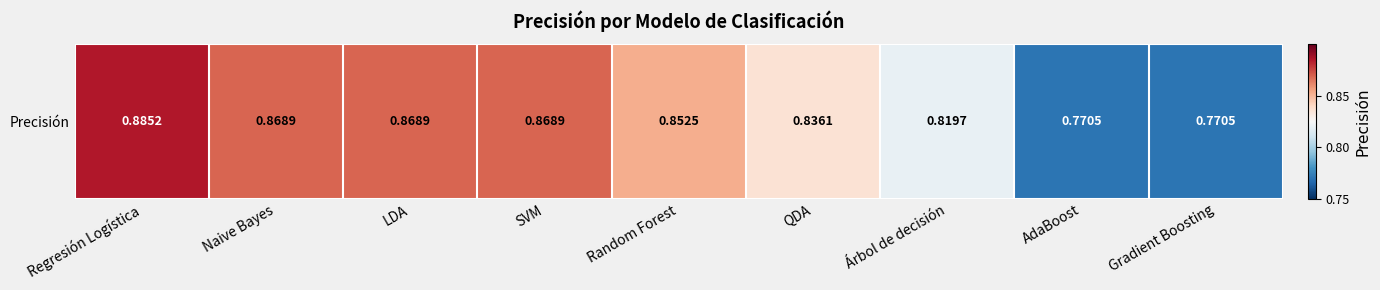

Reading right to left, what are all the values shown in this chart?

0.8	0.8	0.8	0.8	0.9	0.9	0.9	0.9	0.9